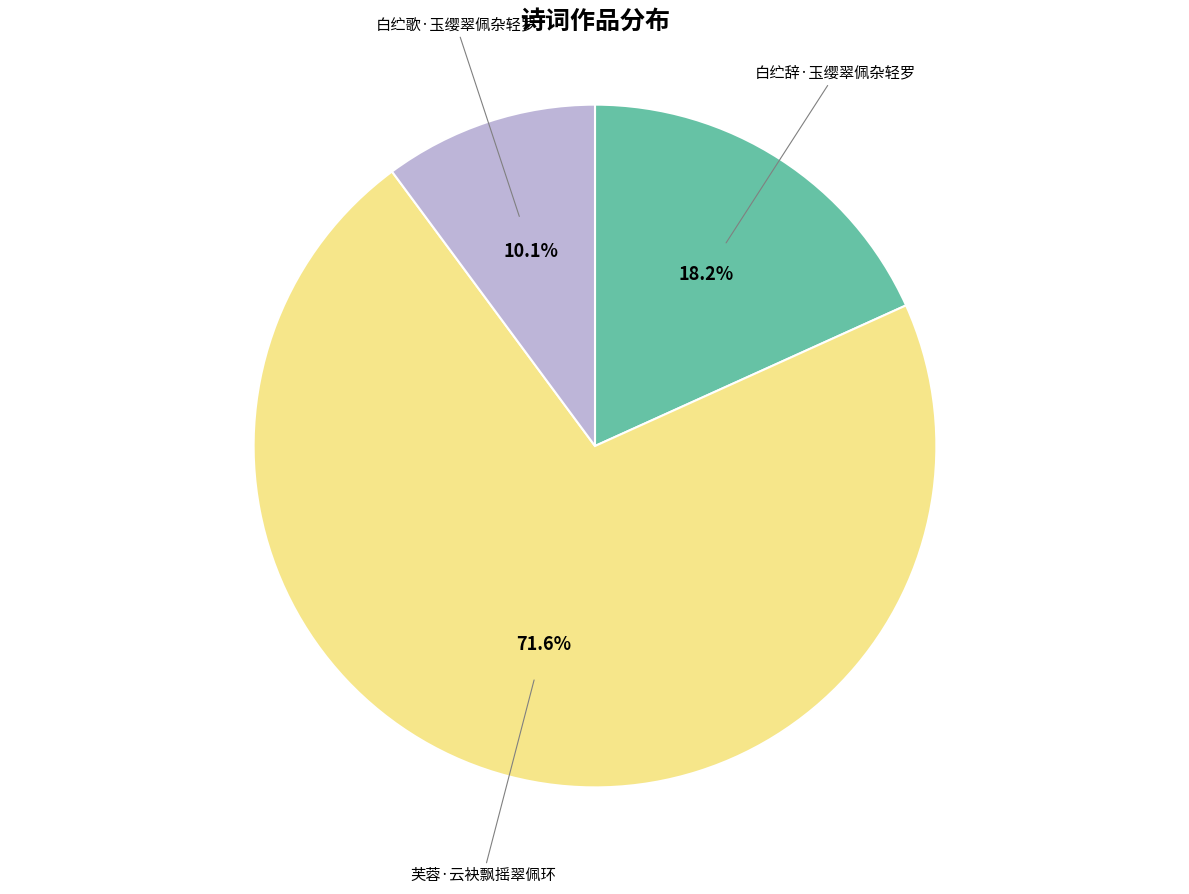

True or false: 芙蓉·云袂飘摇翠佩环 accounts for 72% of the total.

True